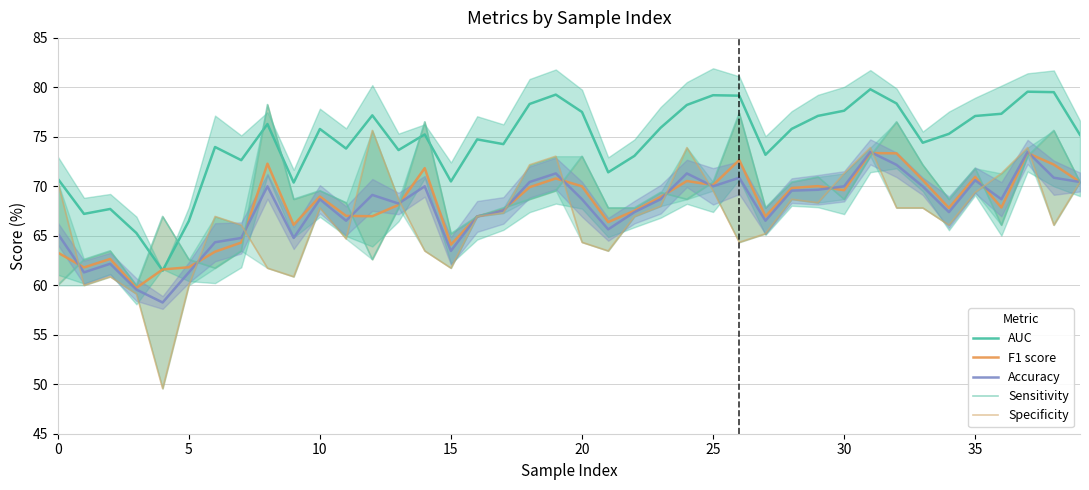

What is the label of the 34th point from the left?

33